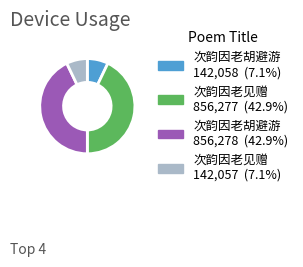

Does any single category account for the majority?

No